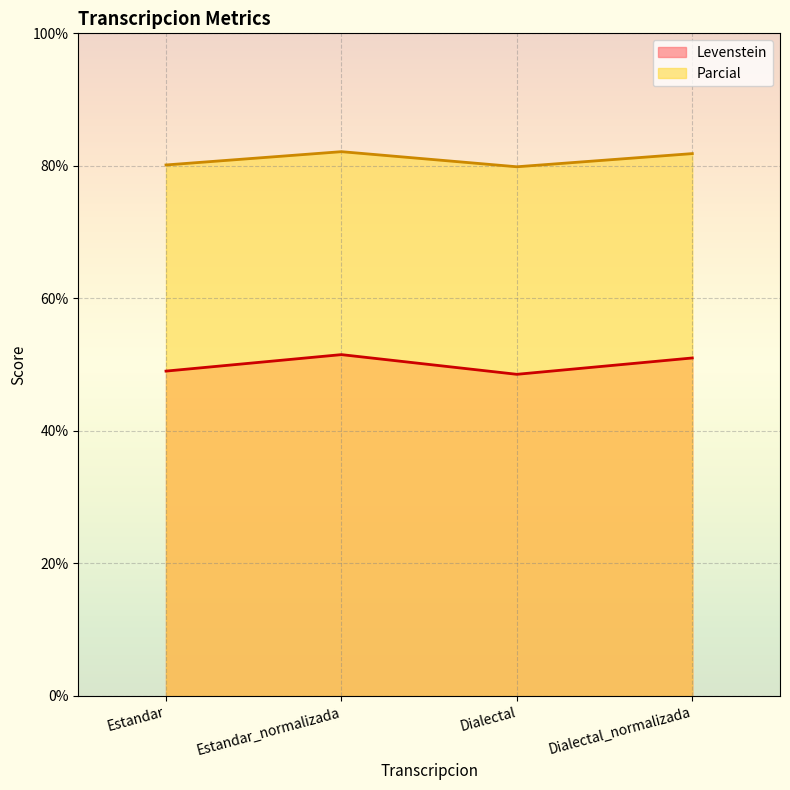

Where is Parcial nearest to the value 81?

Dialectal_normalizada